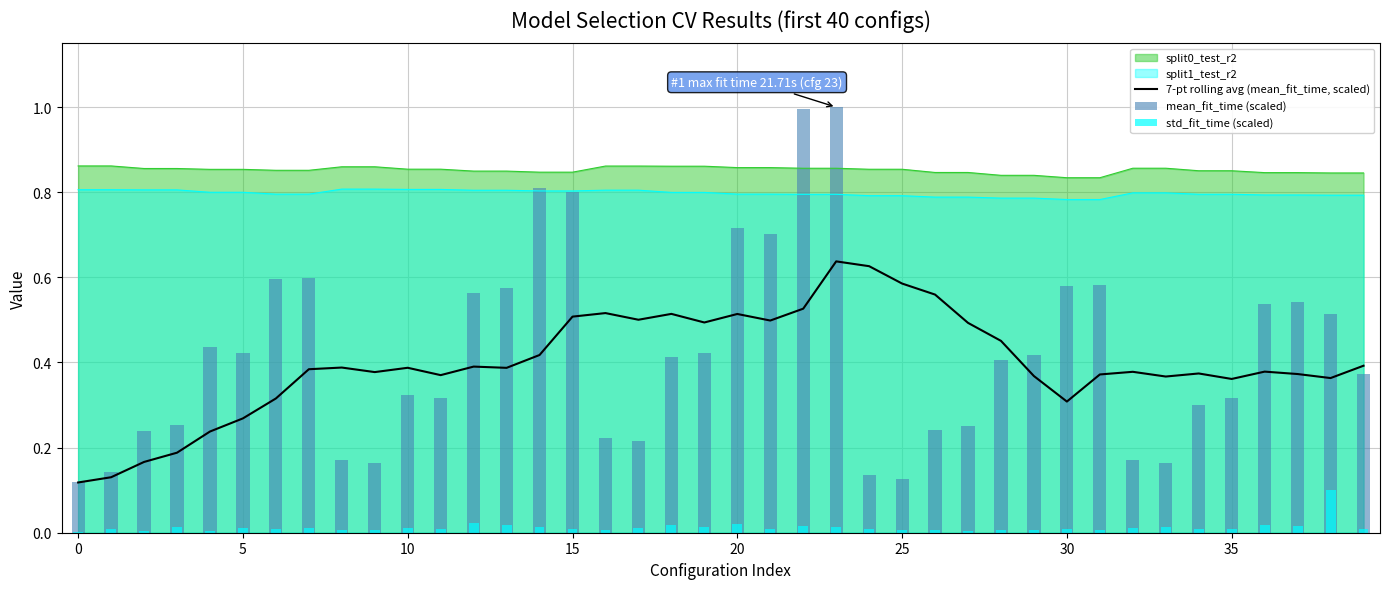

At how many categories does at least one series exceed 0?

40